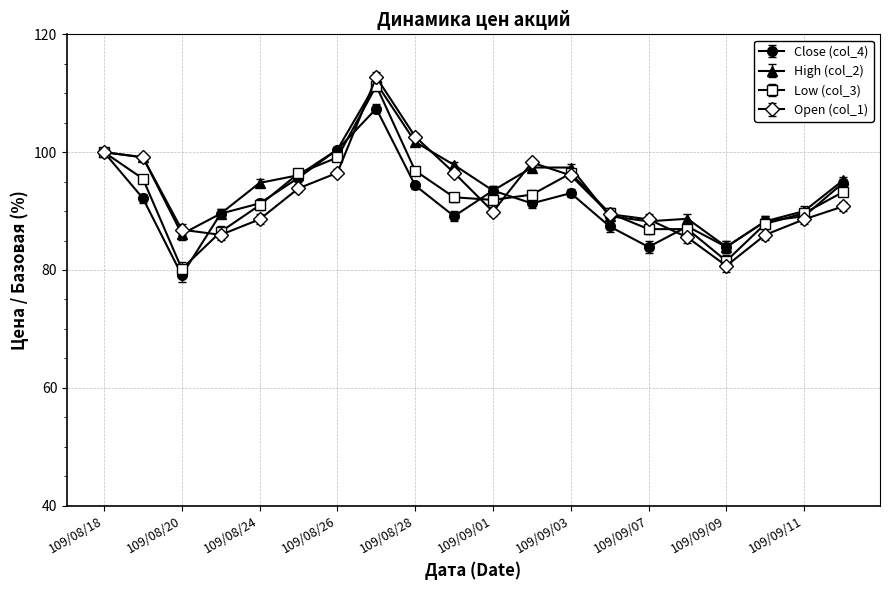

What is the smallest value displayed?

79.1